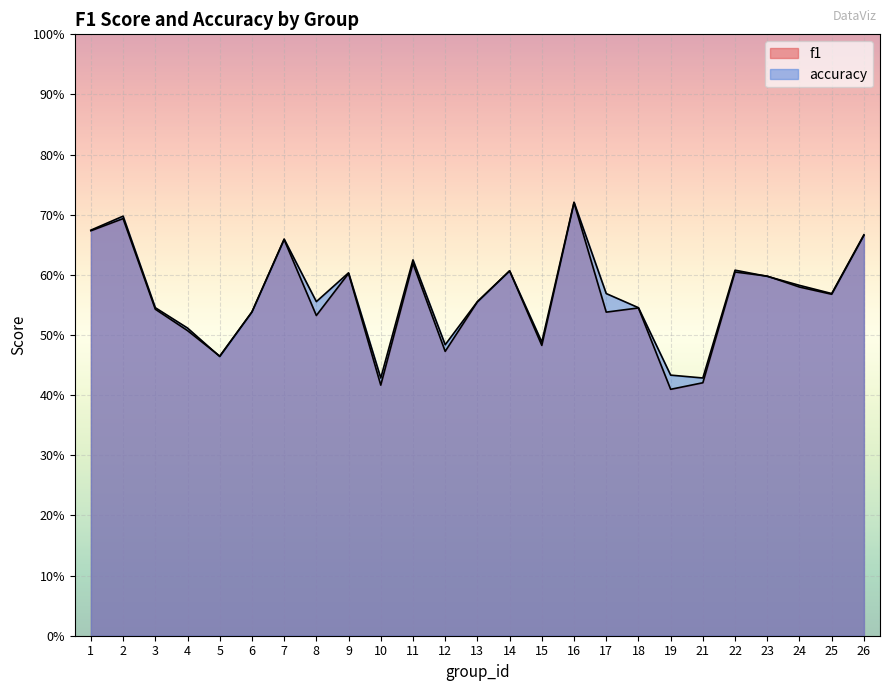

What is the value of the f1 point at the 14th from the left?

0.6